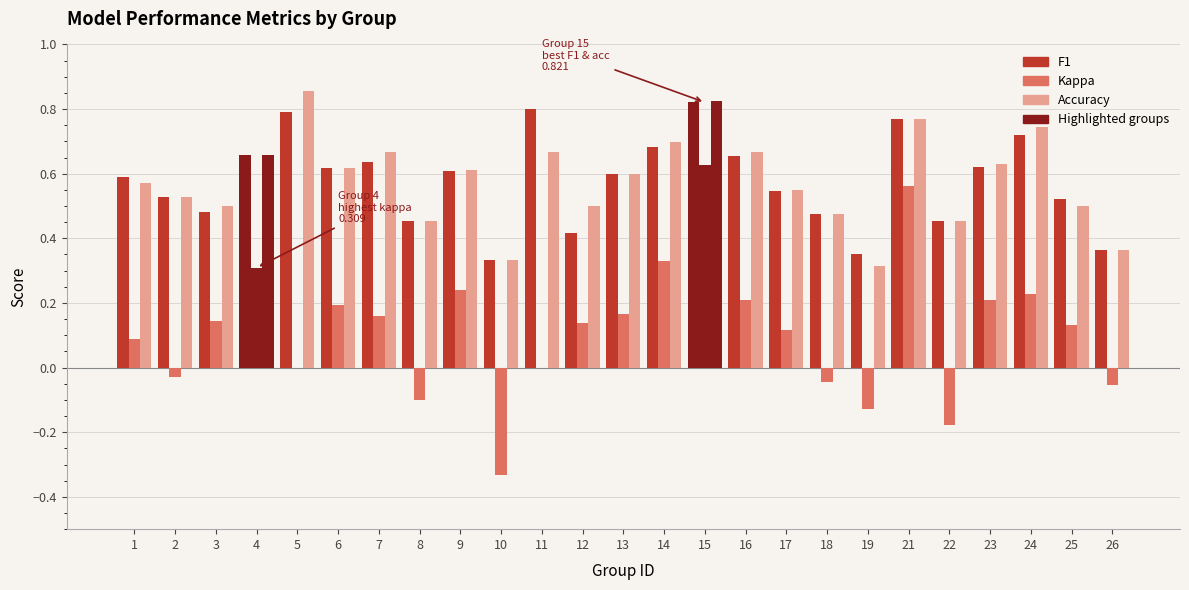

At which category is the sum across all series the highest?

15